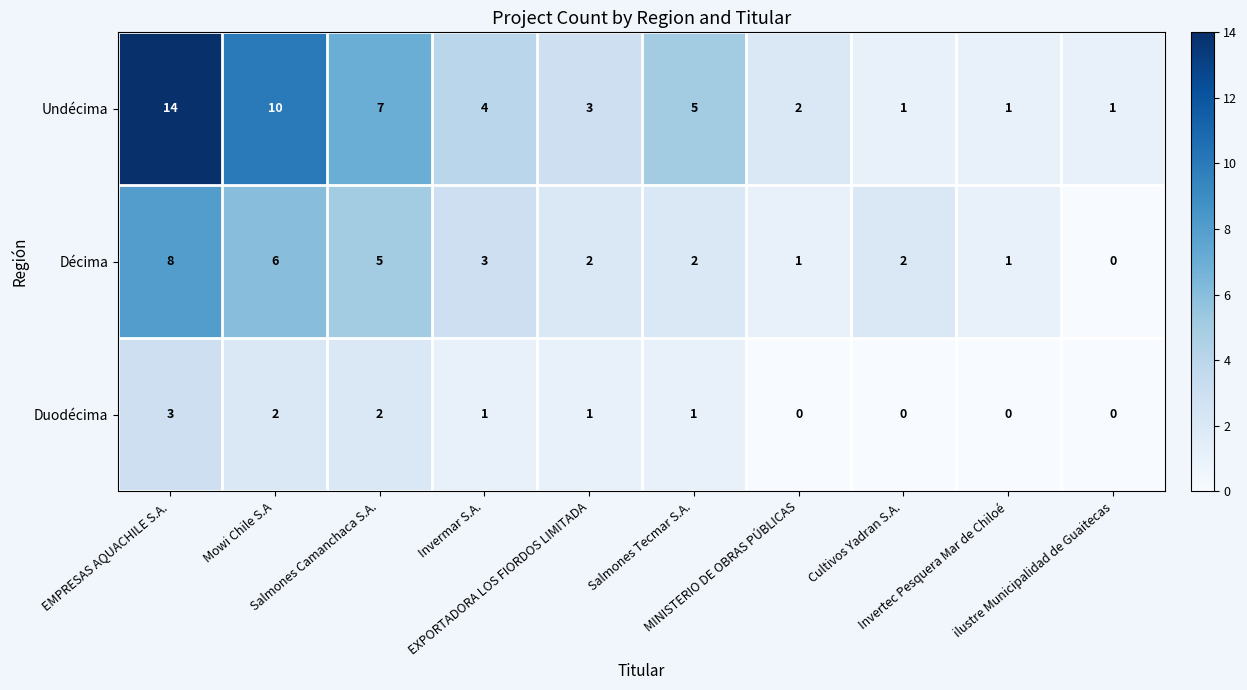

Which series has the widest spread of values?

Undécima